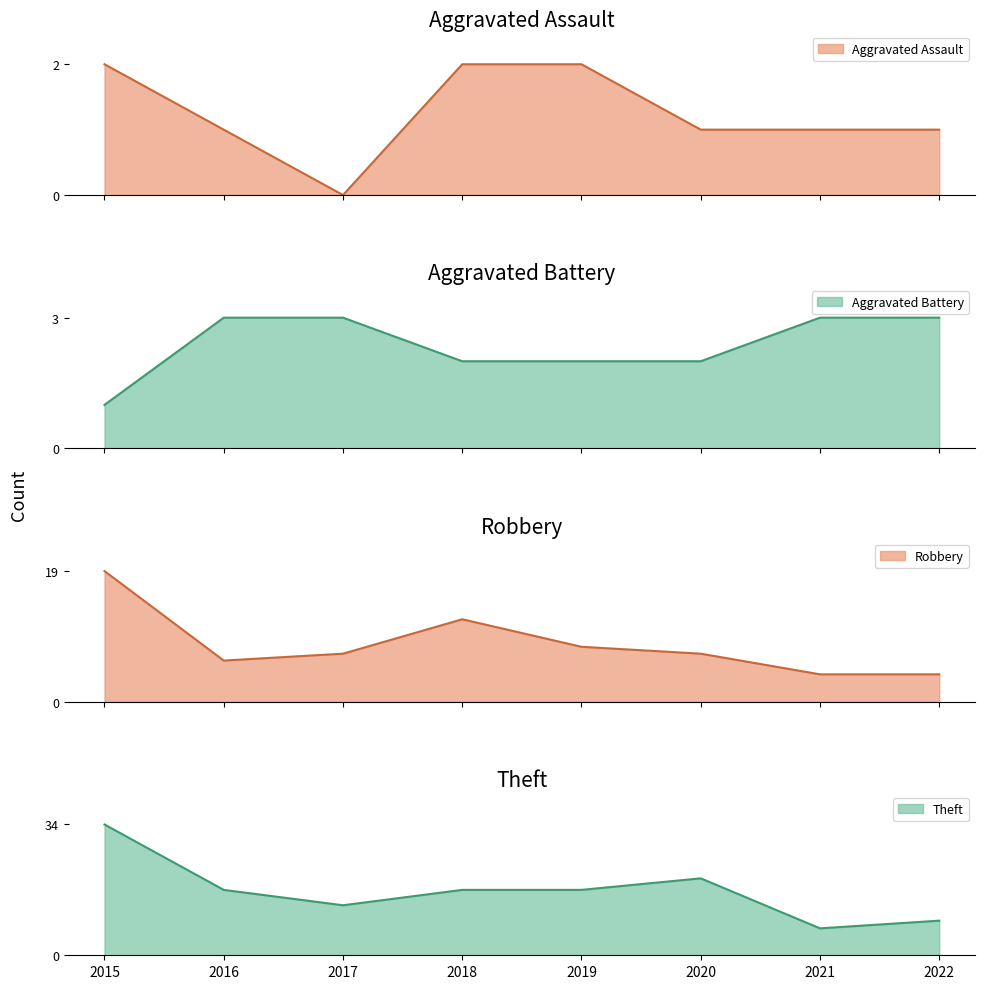

True or false: Theft and Aggravated Battery intersect in this chart.

False